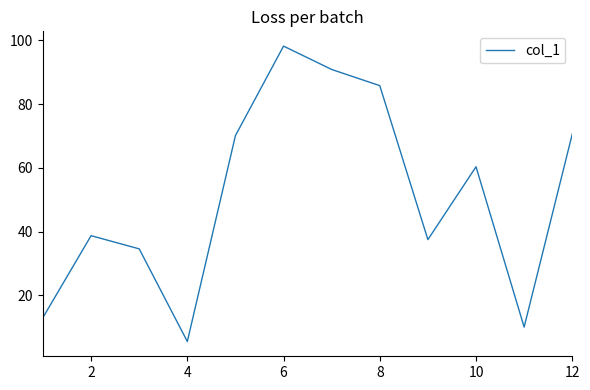

What is the difference between the maximum and minimum values?

92.7